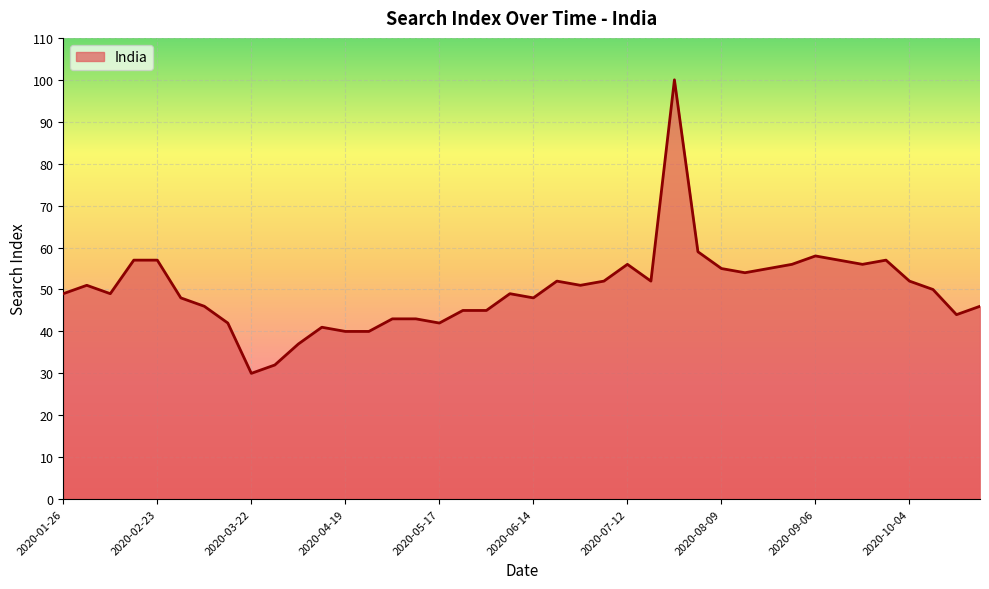

What is the maximum value shown in the chart?

100